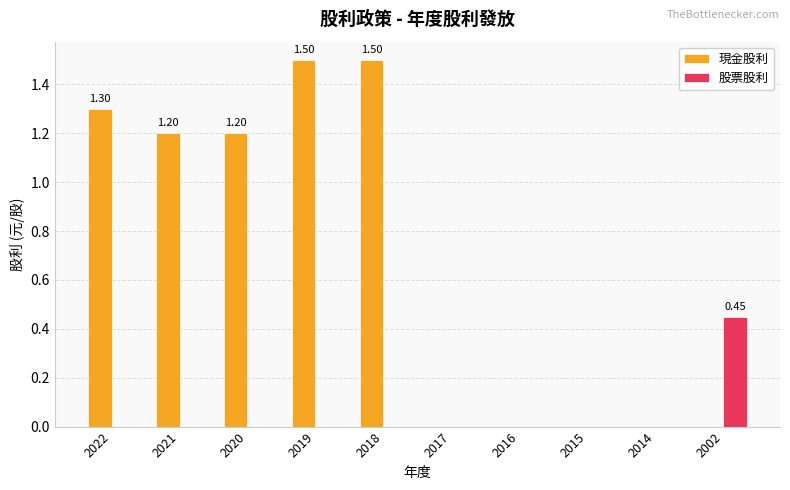

What is the highest value of the 現金股利 series?

1.5